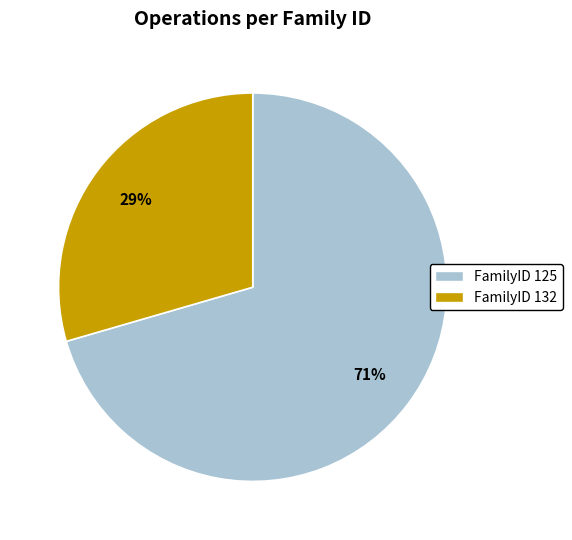

To the nearest percent, what portion does FamilyID 132 represent?

29%